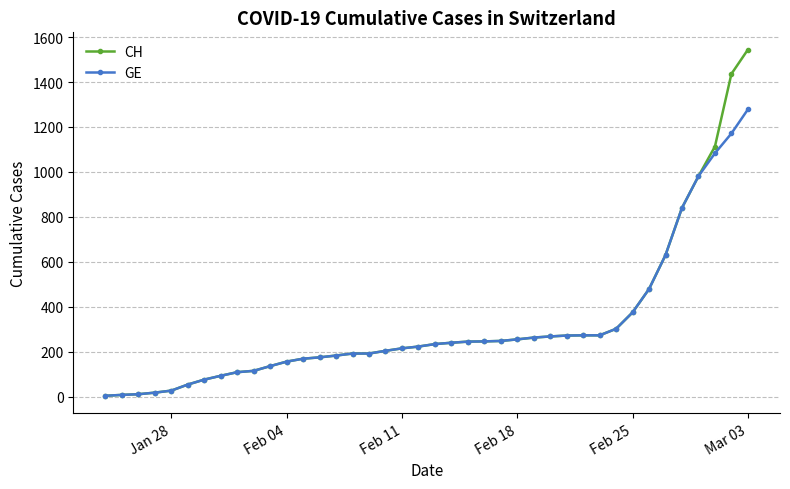

Which series has the largest range (max minus min)?

CH